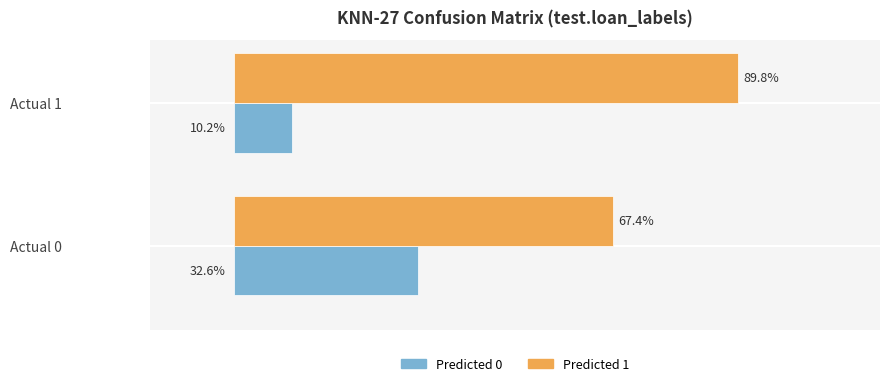

At which label is Predicted 1 closest to 78?

Actual 0